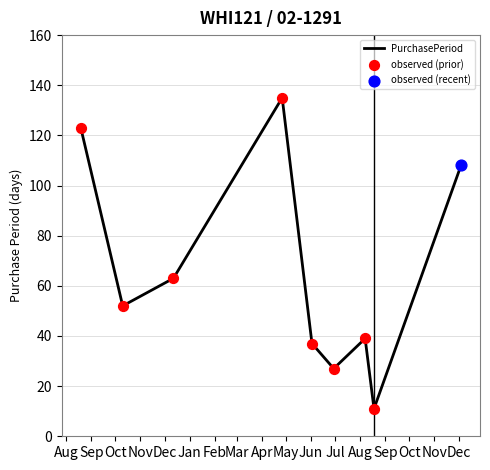

What is the maximum value shown in the chart?

135